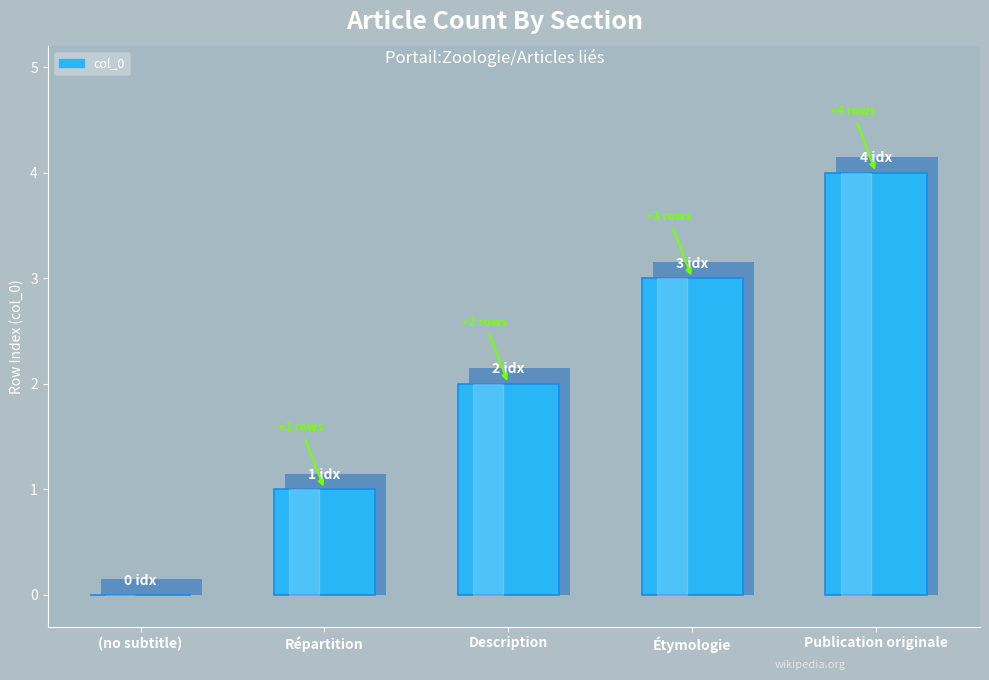

The value at Répartition is 1. True or false?

False